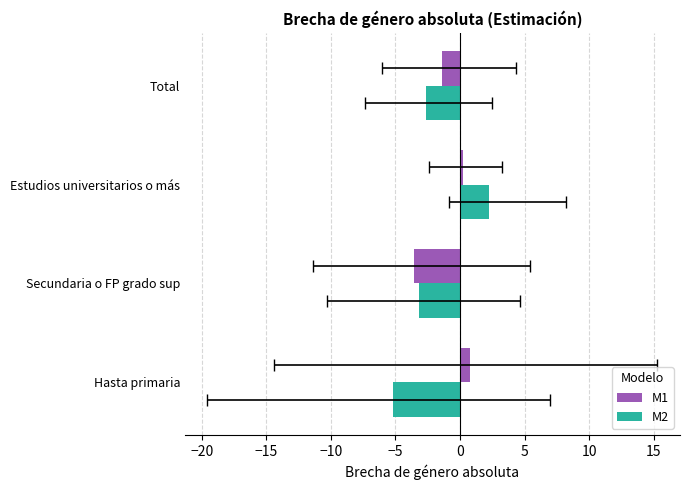

Which series has the largest total across all categories?

M1